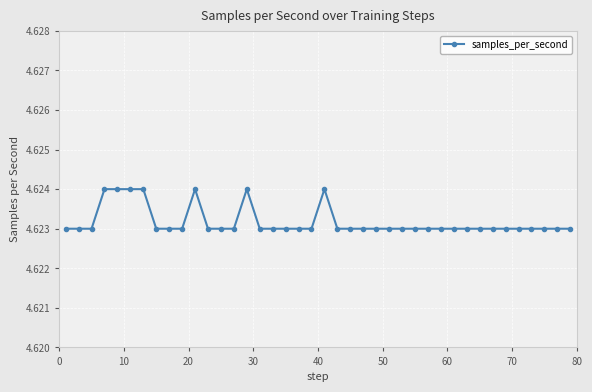

How many values are between 4 and 5?

40